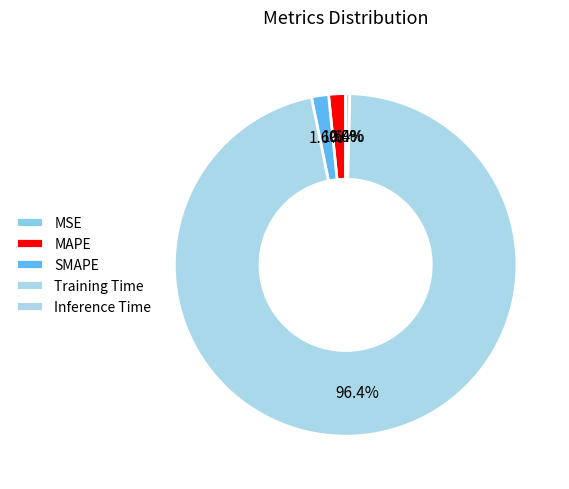

What is the smallest slice in the pie chart?

MSE